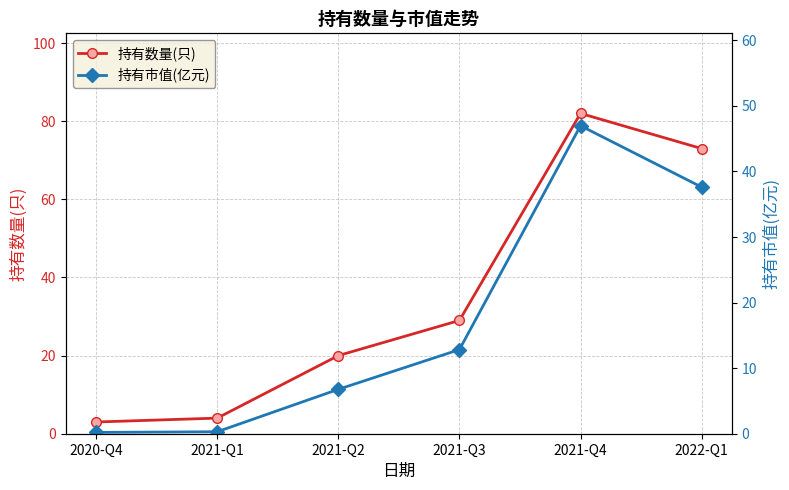

At 2021-Q4, list the series in order from smallest to largest.

持有市值(亿元), 持有数量(只)